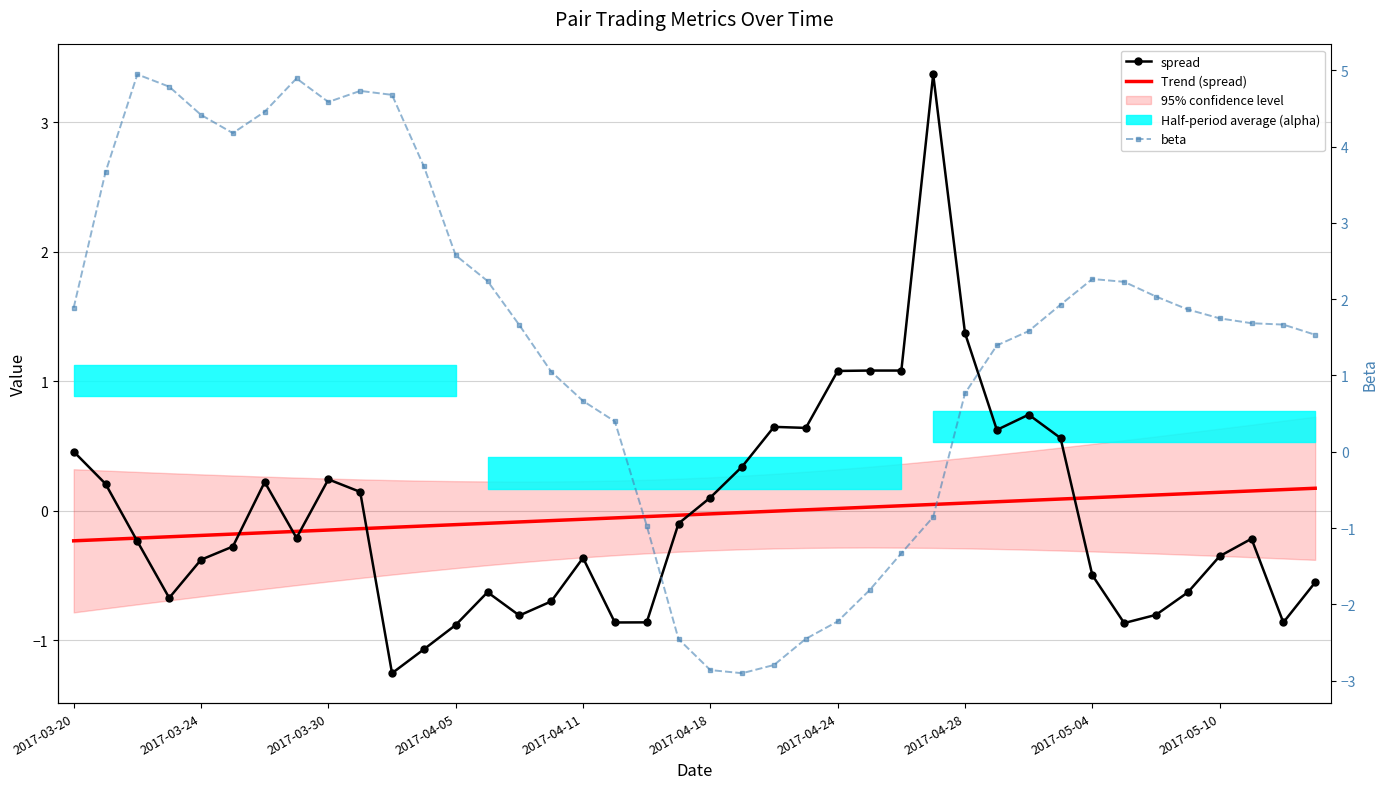

How many categories are shown in the chart?

40